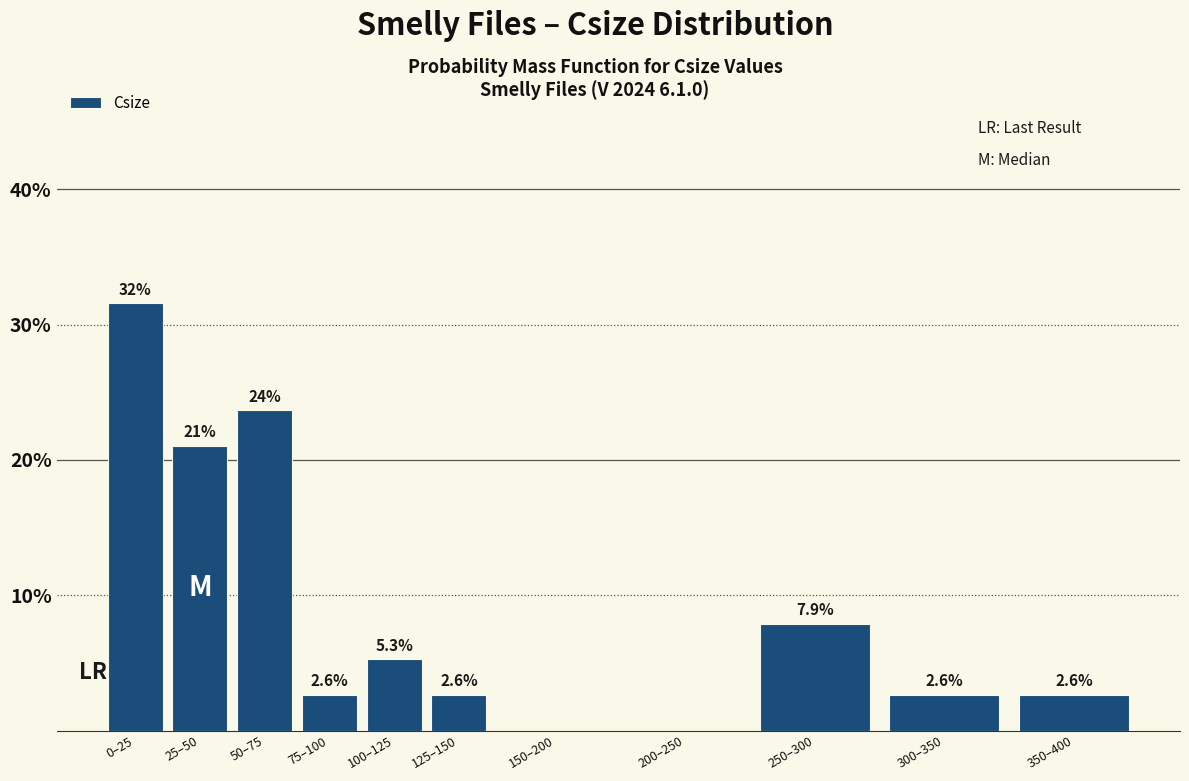

Reading left to right, extract all data points from this chart.

0–25=31.6	25–50=21.1	50–75=23.7	75–100=2.6	100–125=5.3	125–150=2.6	150–200=0.0	200–250=0.0	250–300=7.9	300–350=2.6	350–400=2.6